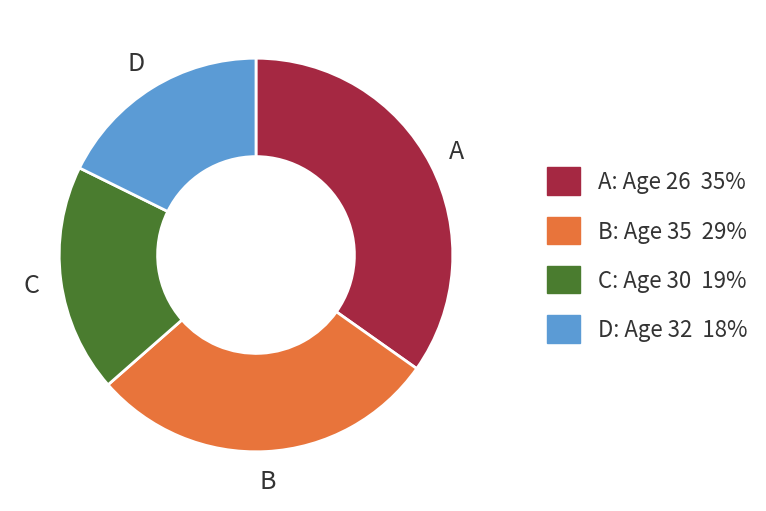

How many slices are in this pie chart?

4